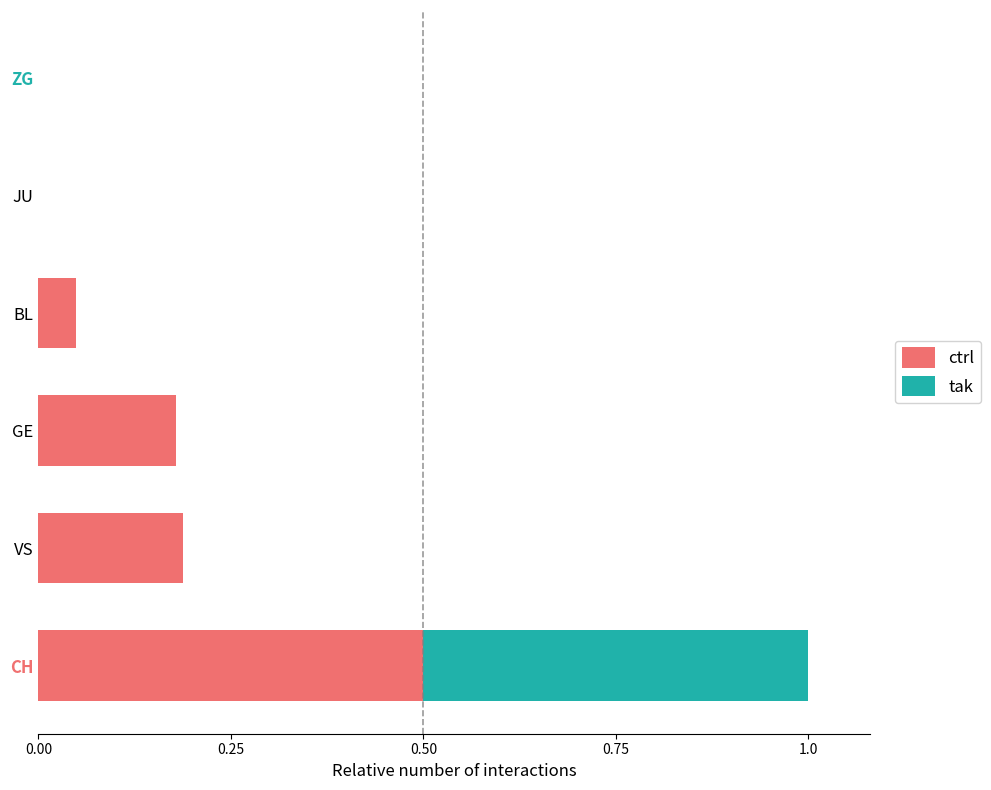

Which category has the highest value in the ctrl series?

CH